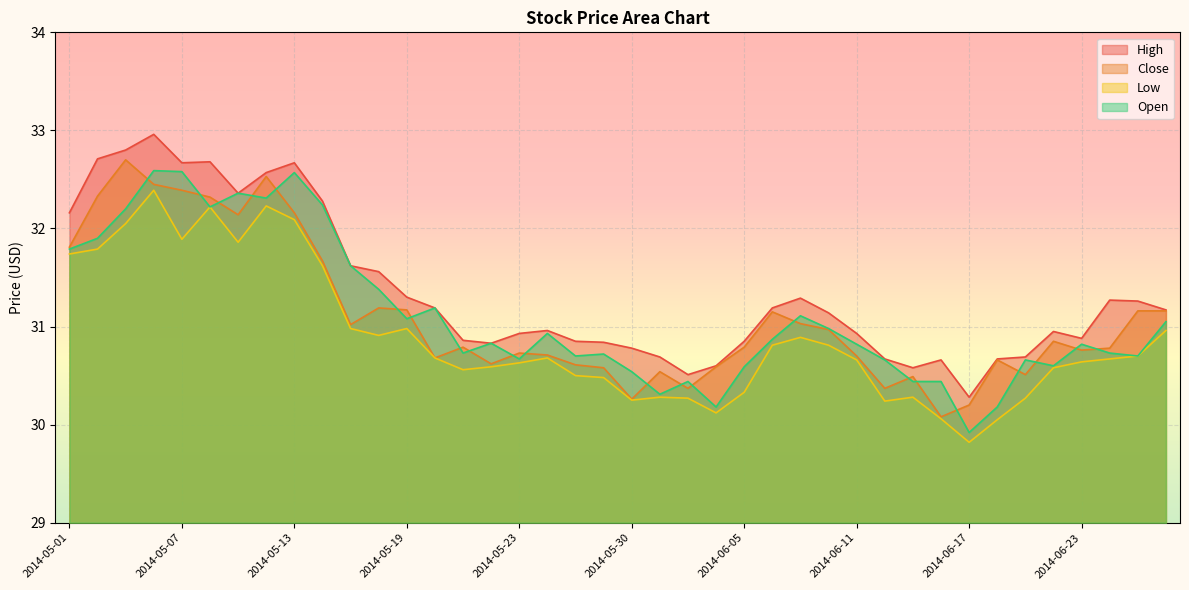

The value of Low at 2014-05-12 is 32.2. True or false?

True